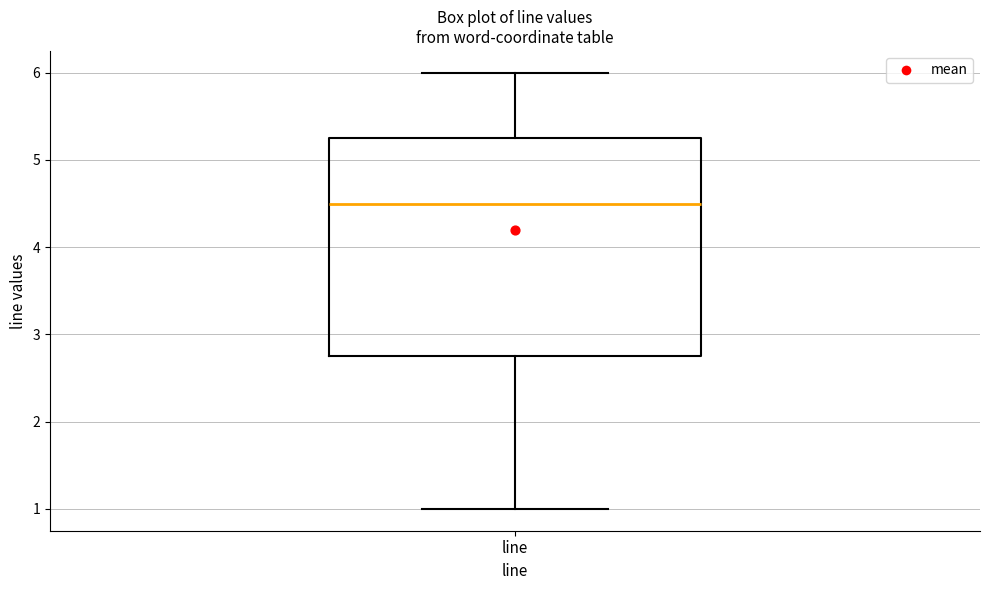

Transcribe this box plot: give where the median line is, the range the box spans, and where the two whiskers end, as read against the y-axis. The values are not printed on the chart, so give them approximately, as read against the axis.

median 4.5, box 2.8 to 5.3, whiskers 1.0 to 6.0